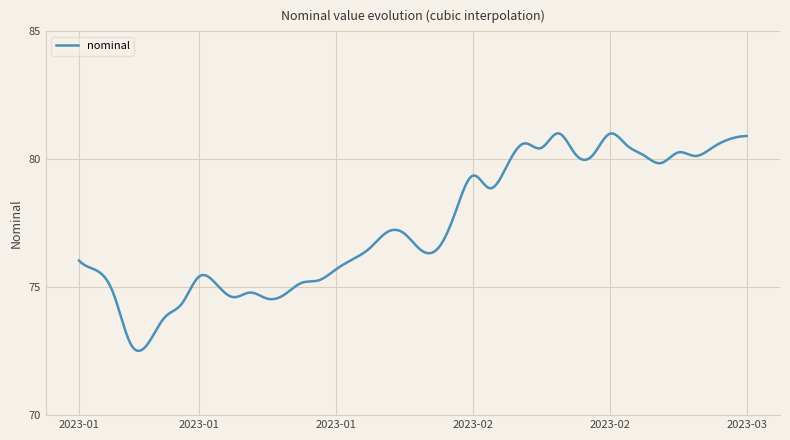

Does the chart have visible grid lines?

Yes